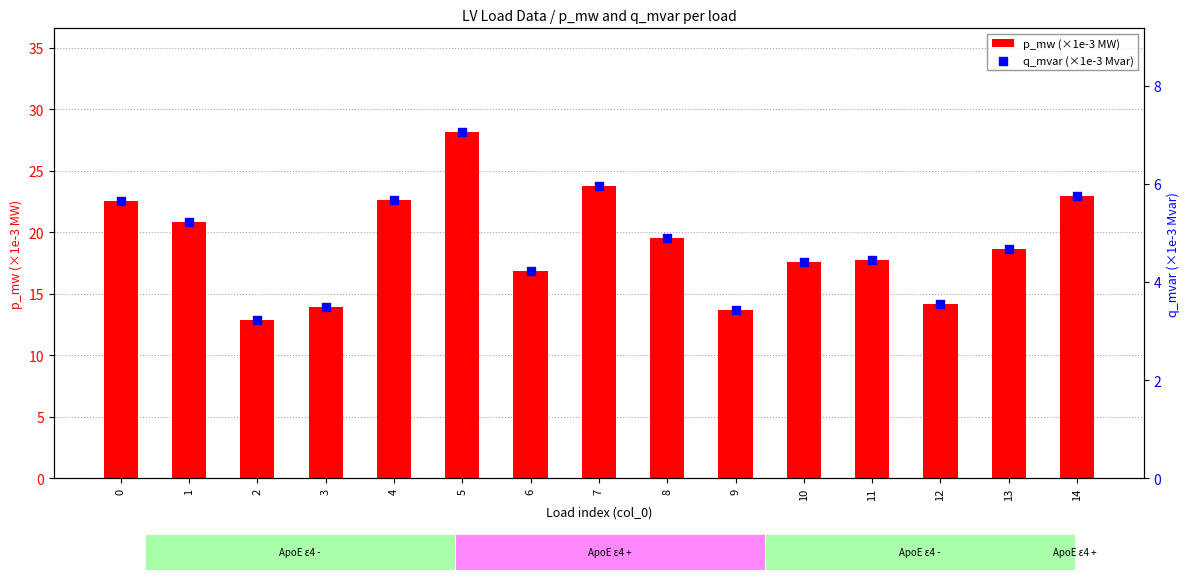

Which series has the largest Y range (max minus min)?

p_mw (×1e-3 MW)